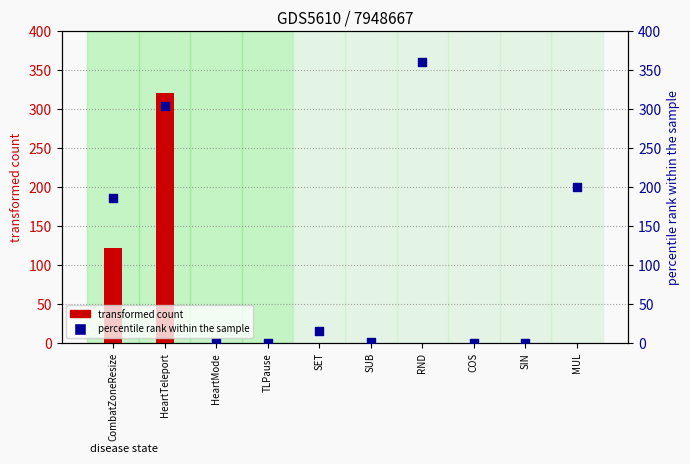

Which series reaches the maximum Y coordinate?

percentile rank within the sample